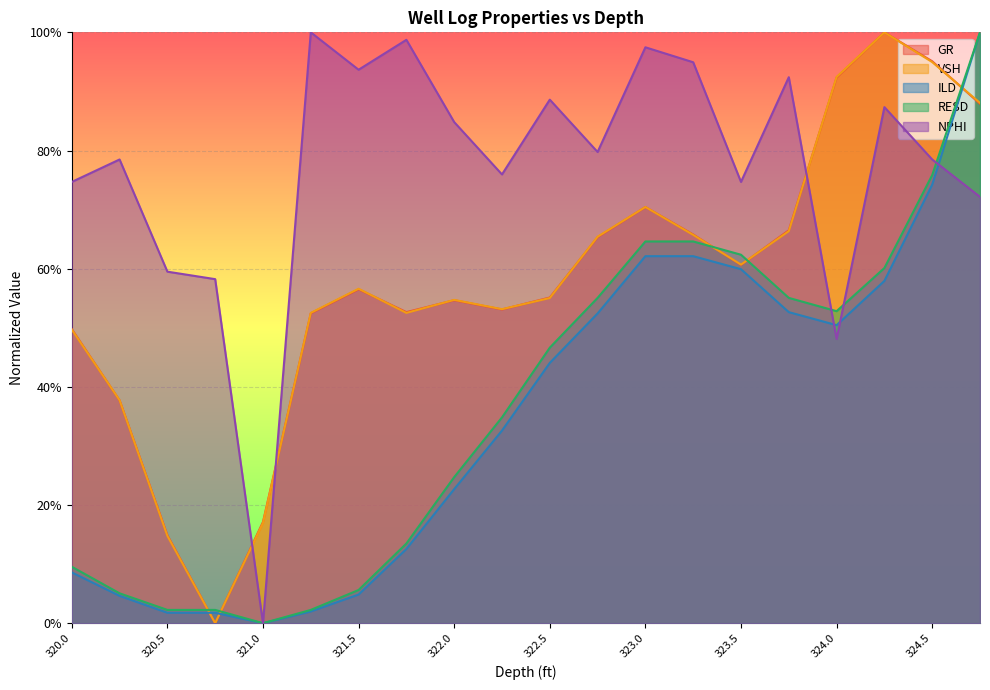

Reading right to left, extract all data points from this chart.

GR: 324.75=0.9	324.5=1.0	324.25=1.0	324.0=0.9	323.75=0.7	323.5=0.6	323.25=0.7	323.0=0.7	322.75=0.7	322.5=0.6	322.25=0.5	322.0=0.5	321.75=0.5	321.5=0.6	321.25=0.5	321.0=0.2	320.75=0.0	320.5=0.1	320.25=0.4	320.0=0.5
VSH: 324.75=0.9	324.5=0.9	324.25=1.0	324.0=0.9	323.75=0.7	323.5=0.6	323.25=0.7	323.0=0.7	322.75=0.7	322.5=0.6	322.25=0.5	322.0=0.5	321.75=0.5	321.5=0.6	321.25=0.5	321.0=0.2	320.75=0.0	320.5=0.1	320.25=0.4	320.0=0.5
ILD: 324.75=1.0	324.5=0.7	324.25=0.6	324.0=0.5	323.75=0.5	323.5=0.6	323.25=0.6	323.0=0.6	322.75=0.5	322.5=0.4	322.25=0.3	322.0=0.2	321.75=0.1	321.5=0.0	321.25=0.0	321.0=0.0	320.75=0.0	320.5=0.0	320.25=0.0	320.0=0.1
RESD: 324.75=1.0	324.5=0.8	324.25=0.6	324.0=0.5	323.75=0.6	323.5=0.6	323.25=0.6	323.0=0.6	322.75=0.6	322.5=0.5	322.25=0.3	322.0=0.2	321.75=0.1	321.5=0.1	321.25=0.0	321.0=0.0	320.75=0.0	320.5=0.0	320.25=0.1	320.0=0.1
NPHI: 324.75=0.7	324.5=0.8	324.25=0.9	324.0=0.5	323.75=0.9	323.5=0.7	323.25=0.9	323.0=1.0	322.75=0.8	322.5=0.9	322.25=0.8	322.0=0.8	321.75=1.0	321.5=0.9	321.25=1.0	321.0=0.0	320.75=0.6	320.5=0.6	320.25=0.8	320.0=0.7